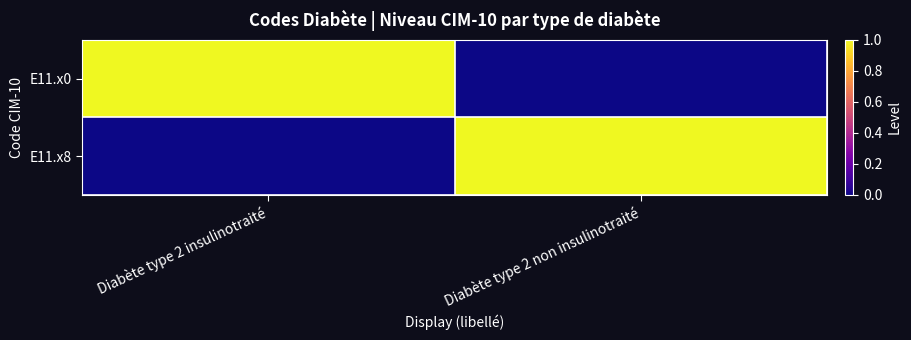

Which label corresponds to the smallest value in the chart?

Diabète type 2 non insulinotraité